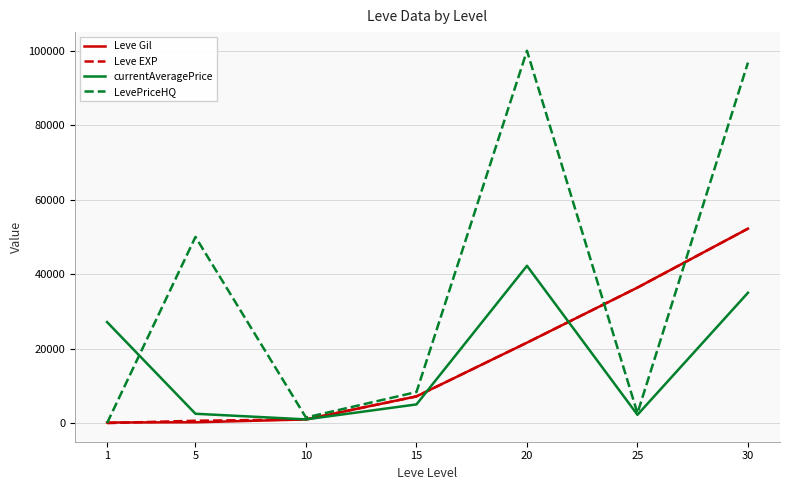

At which label does currentAveragePrice first exceed 5019?

1